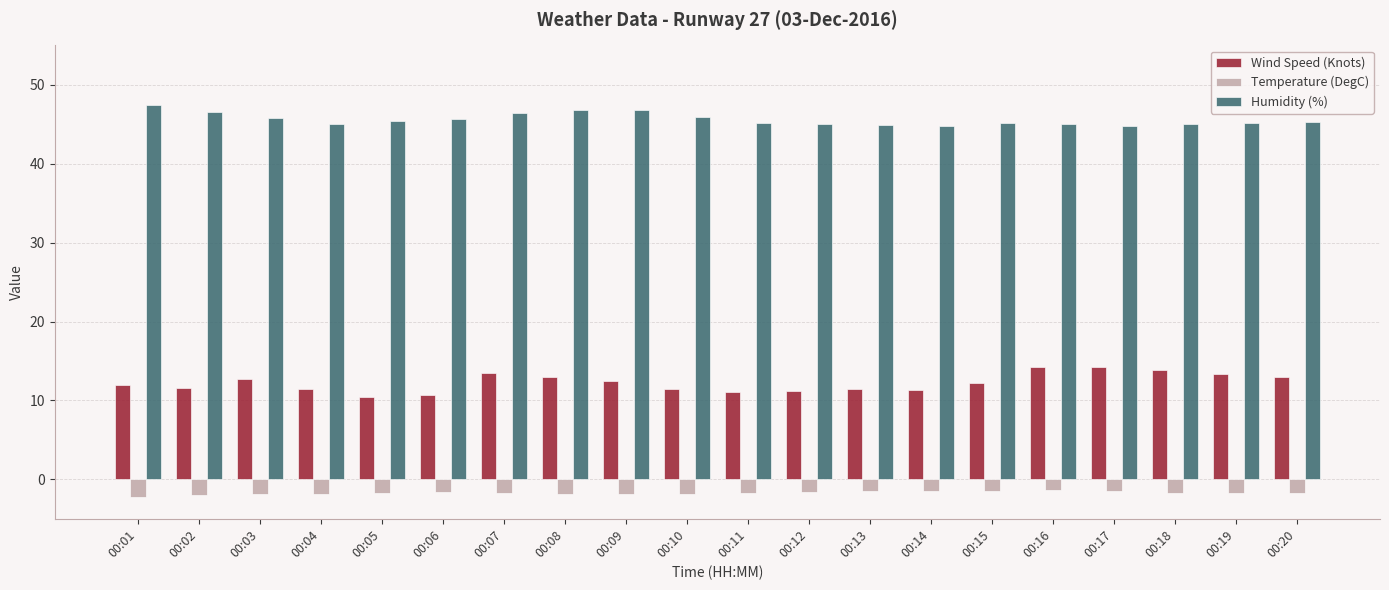

What is the approximate value of Temperature (DegC) at 00:09?

-1.9